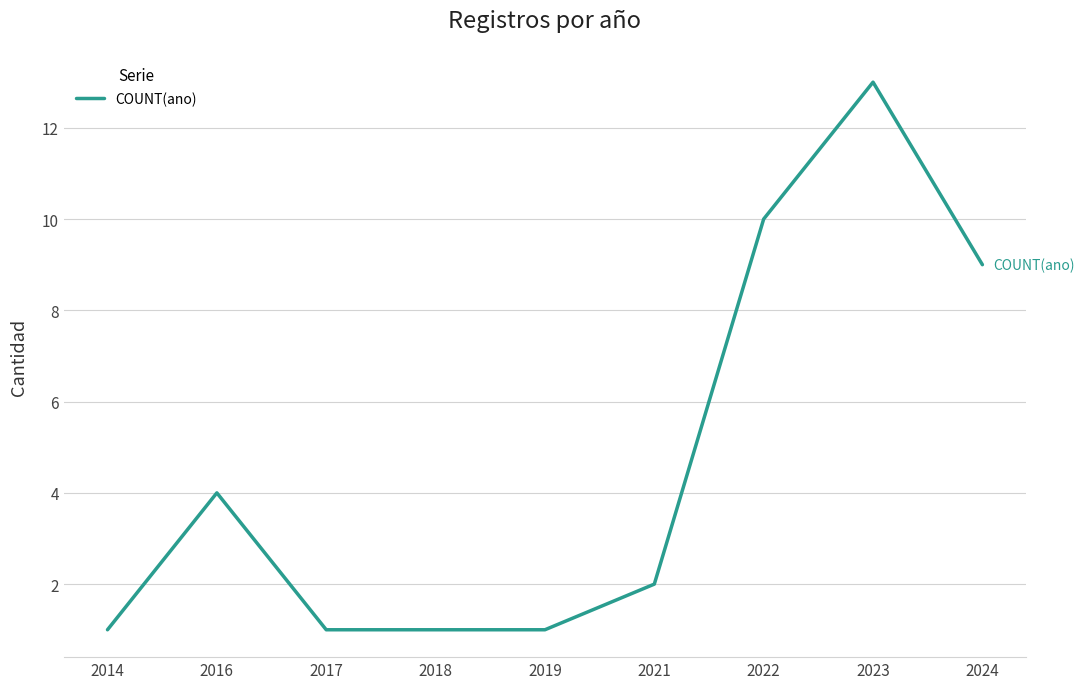

At which category does the data reach its first local peak?

2016